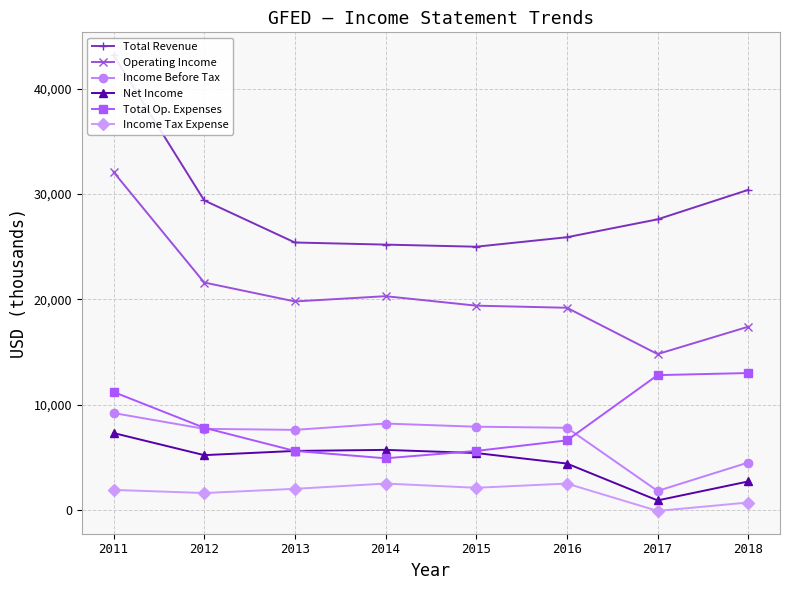

At which label does Income Before Tax first exceed 7800?

2011